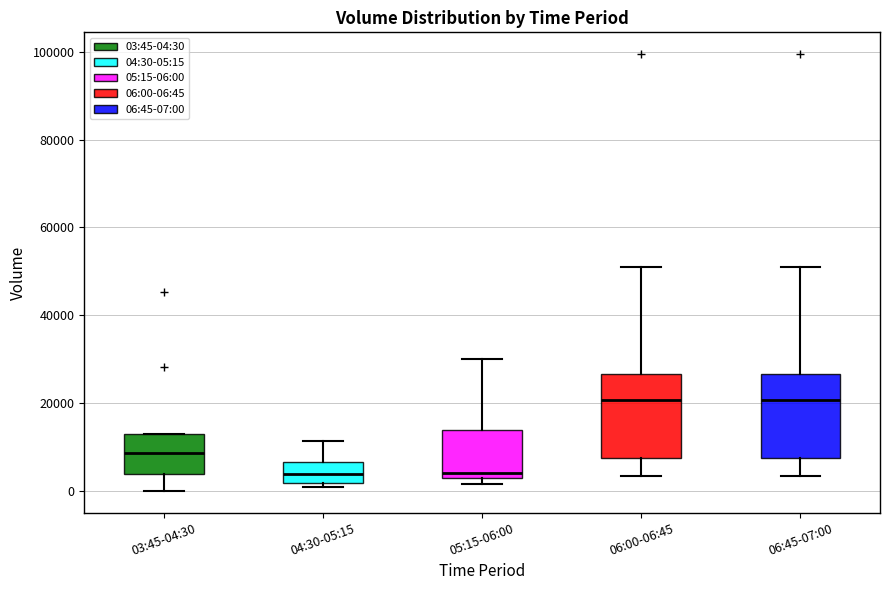

Reading left to right, transcribe this box plot: for each box, give where its median line is, the range the box spans, and where its two whiskers end, as read against the y-axis. The values are not printed on the chart, so give them approximately, as read against the axis.

03:45-04:30: median 8000, box 4000 to 12000, whiskers 0 to 12000
04:30-05:15: median 4000, box 2000 to 6000, whiskers 0 to 12000
05:15-06:00: median 4000, box 2000 to 14000, whiskers 2000 (just below the box's lower edge) to 30000
06:00-06:45: median 20000, box 8000 to 26000, whiskers 4000 to 52000
06:45-07:00: median 20000, box 8000 to 26000, whiskers 4000 to 52000